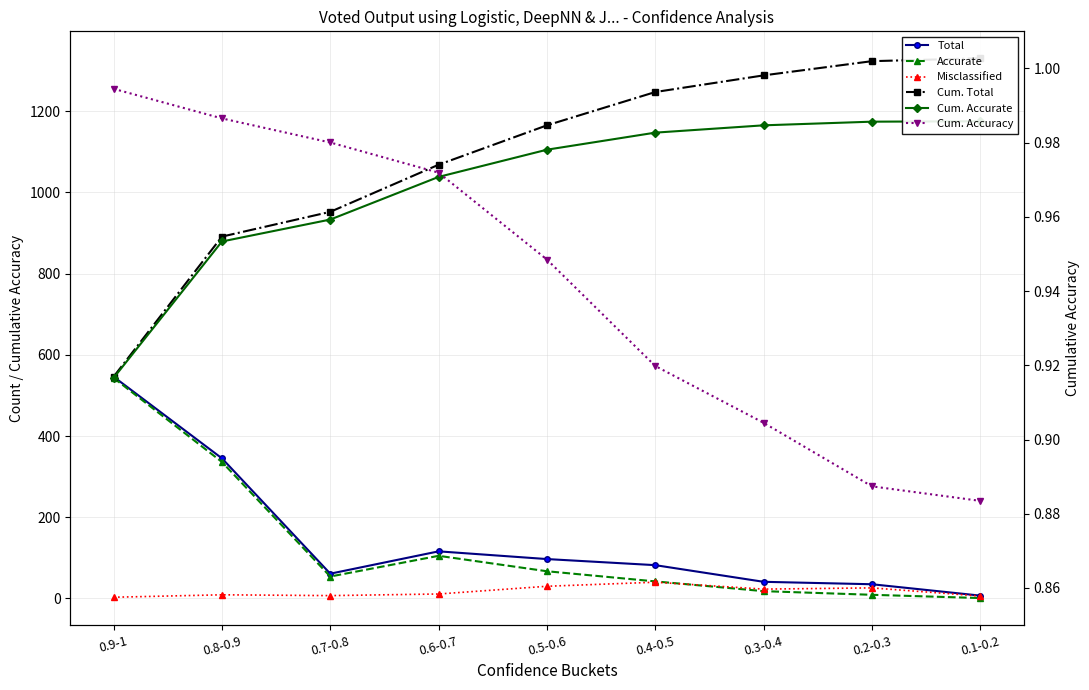

Which series has the widest spread of values?

Cum. Total